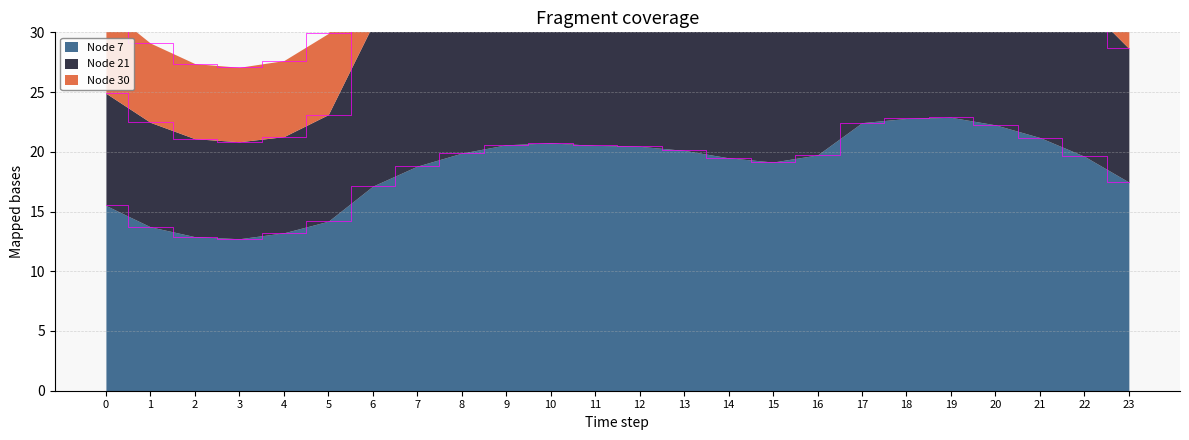

What is the value of the Node 30 point at the 18th from the left?

40.2